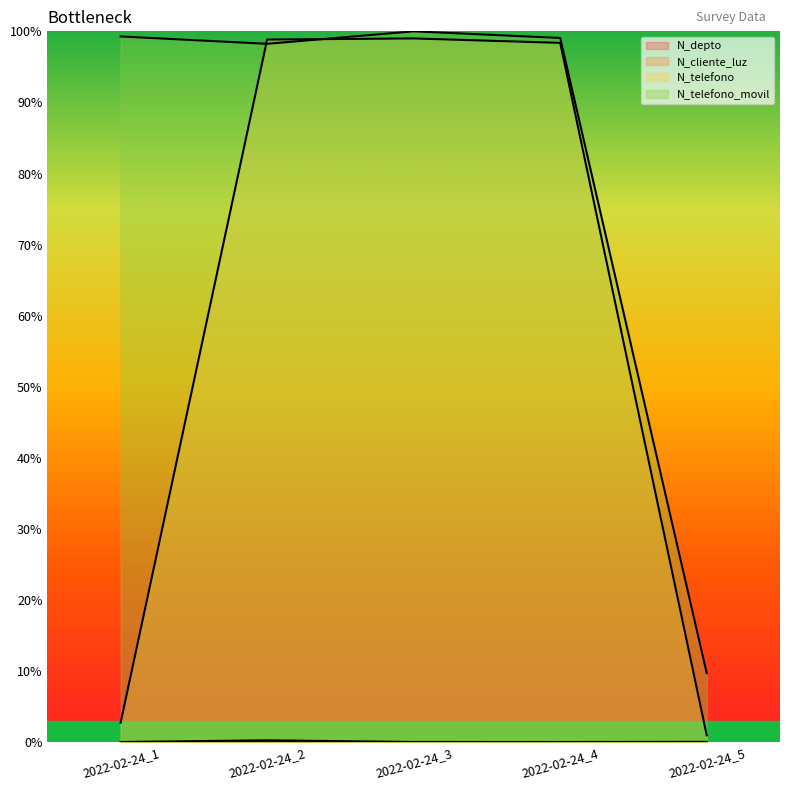

Reading right to left, list all the values displayed in this chart.

N_depto: 2022-02-24_5=0.0	2022-02-24_4=0.0	2022-02-24_3=0.0	2022-02-24_2=0.0	2022-02-24_1=0.0
N_cliente_luz: 2022-02-24_5=0.1	2022-02-24_4=0.0	2022-02-24_3=0.0	2022-02-24_2=0.3	2022-02-24_1=0.0
N_telefono: 2022-02-24_5=1.0	2022-02-24_4=98.4	2022-02-24_3=99.0	2022-02-24_2=98.8	2022-02-24_1=2.7
N_telefono_movil: 2022-02-24_5=9.7	2022-02-24_4=99.1	2022-02-24_3=100.0	2022-02-24_2=98.2	2022-02-24_1=99.3